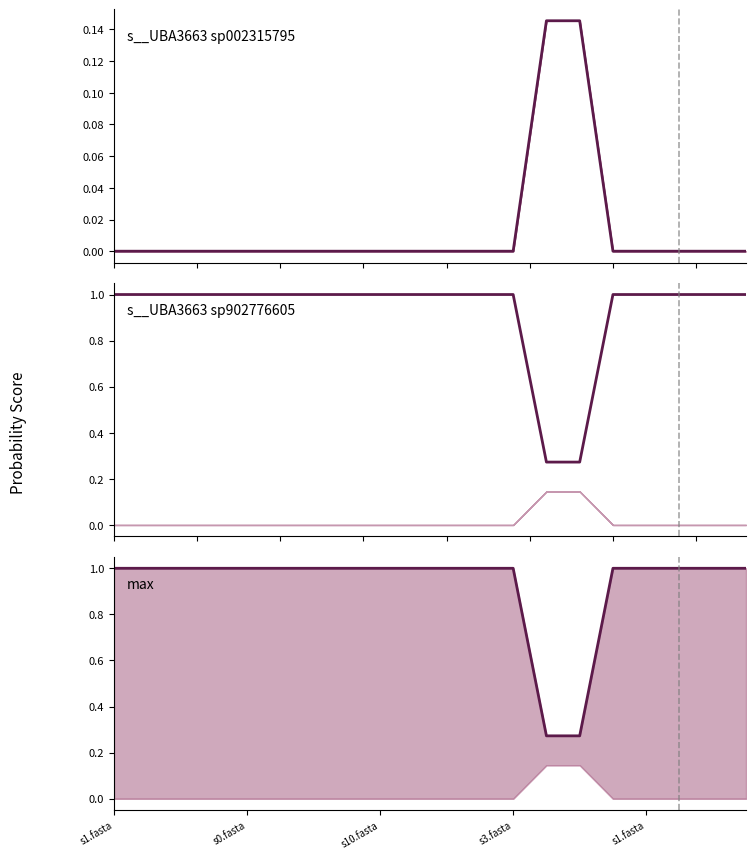

Reading left to right, what are all the values shown in this chart?

s__UBA3663 sp002315795: 0.0	0.0	0.0	0.0	0.0	0.0	0.0	0.0	0.0	0.0	0.0	0.0	0.0	0.1	0.1	0.0	0.0	0.0	0.0	0.0
s__UBA3663 sp902776605: 1.0	1.0	1.0	1.0	1.0	1.0	1.0	1.0	1.0	1.0	1.0	1.0	1.0	0.3	0.3	1.0	1.0	1.0	1.0	1.0
max: 1.0	1.0	1.0	1.0	1.0	1.0	1.0	1.0	1.0	1.0	1.0	1.0	1.0	0.3	0.3	1.0	1.0	1.0	1.0	1.0